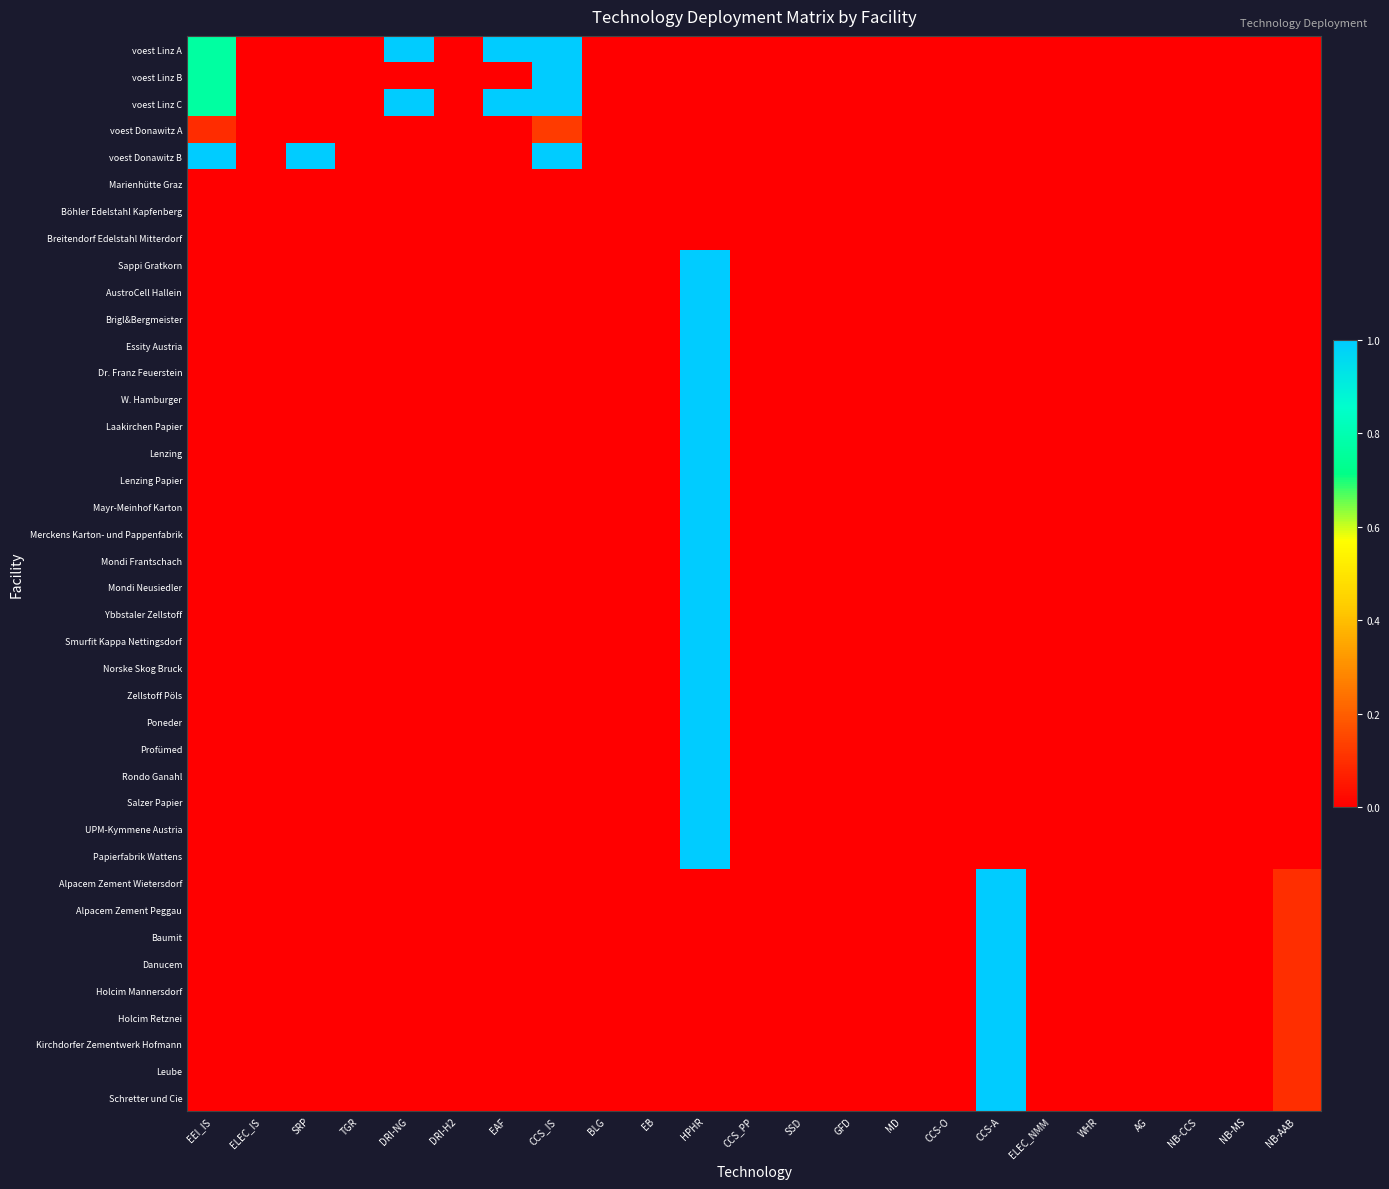

How many data points does each series have?

23